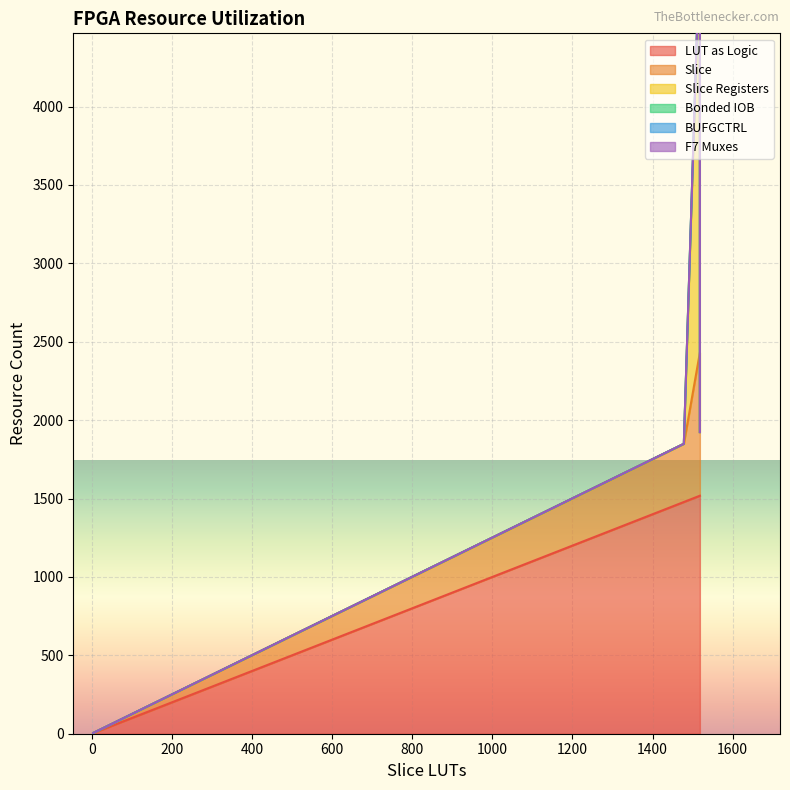

What is the value of the Slice point at the 12th from the left?

1